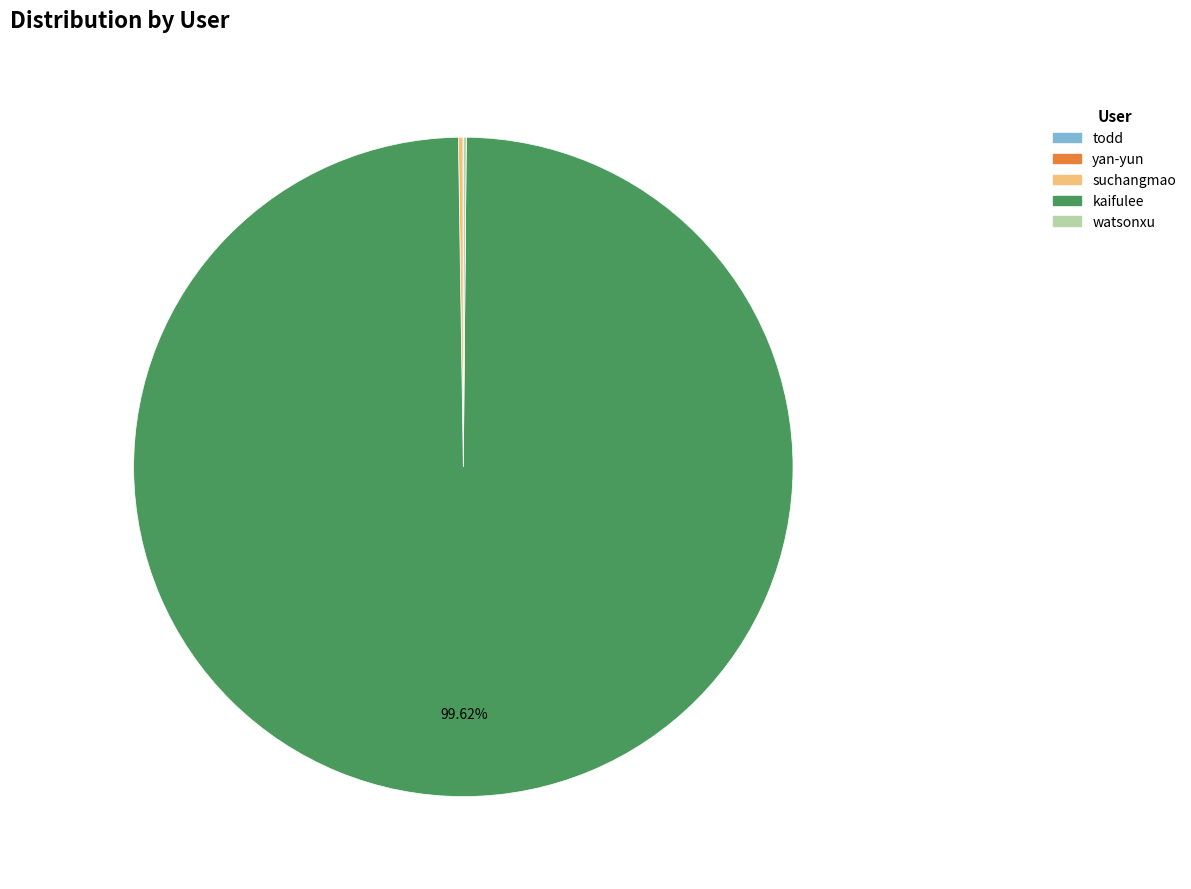

Which category has the biggest portion of the pie?

kaifulee